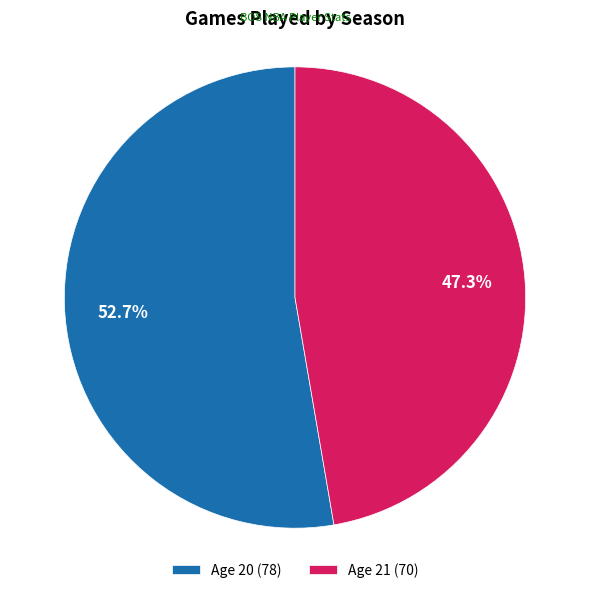

What percentage is the Age 21 slice, to the nearest percent?

47%